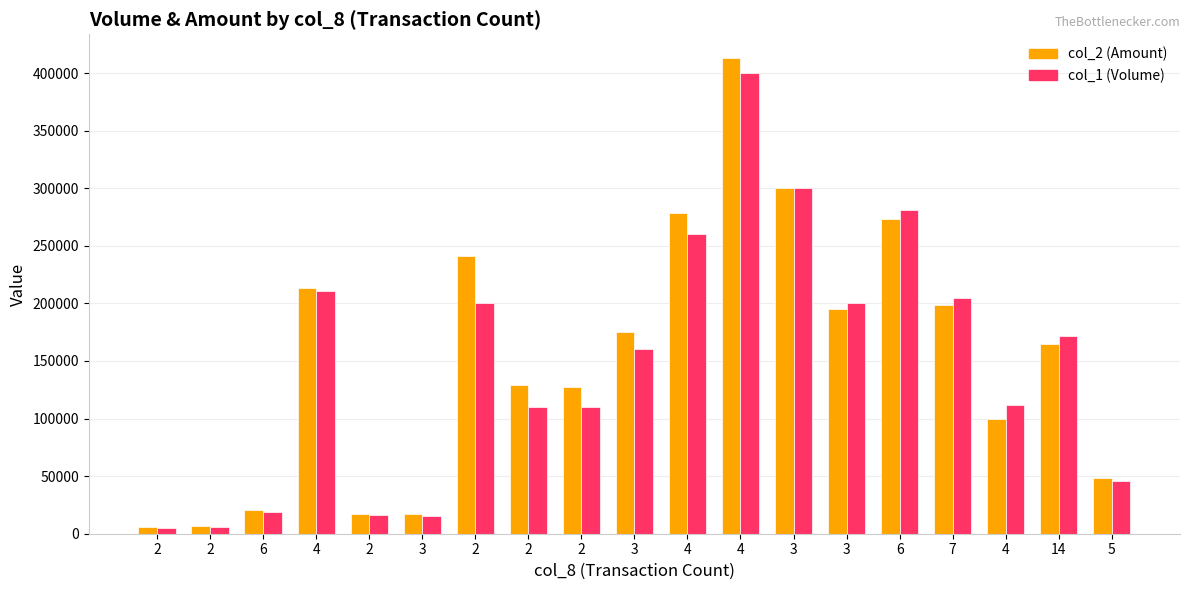

How many bars are there in total?

38